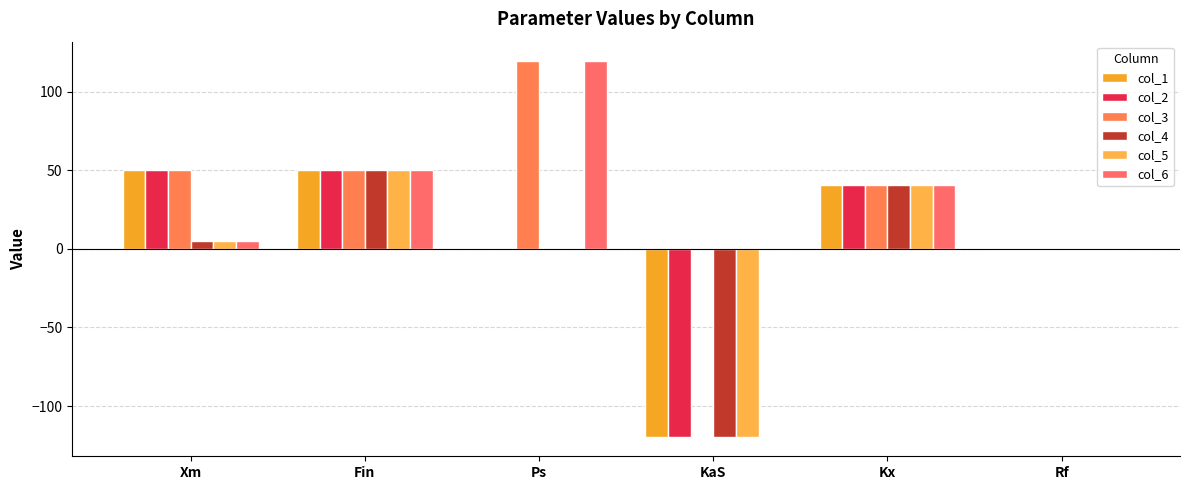

What is the sum of the col_6 values at Fin and Rf?

49.6